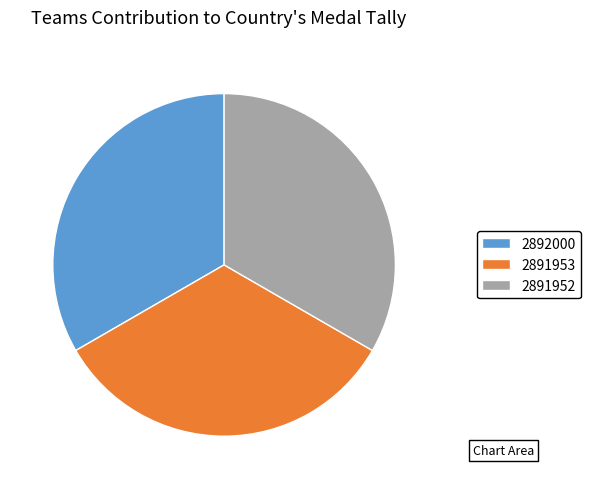

What is the ratio of the value at 2891952 to the value at 2892000?

1.0